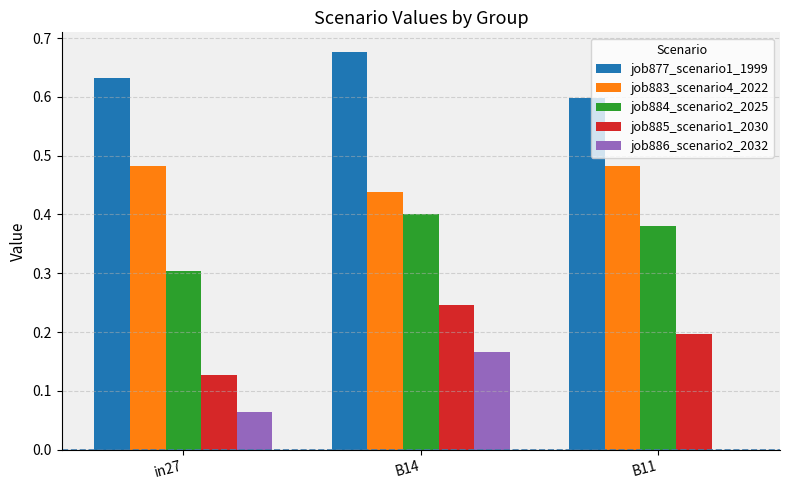

Does the chart contain stacked bars?

No